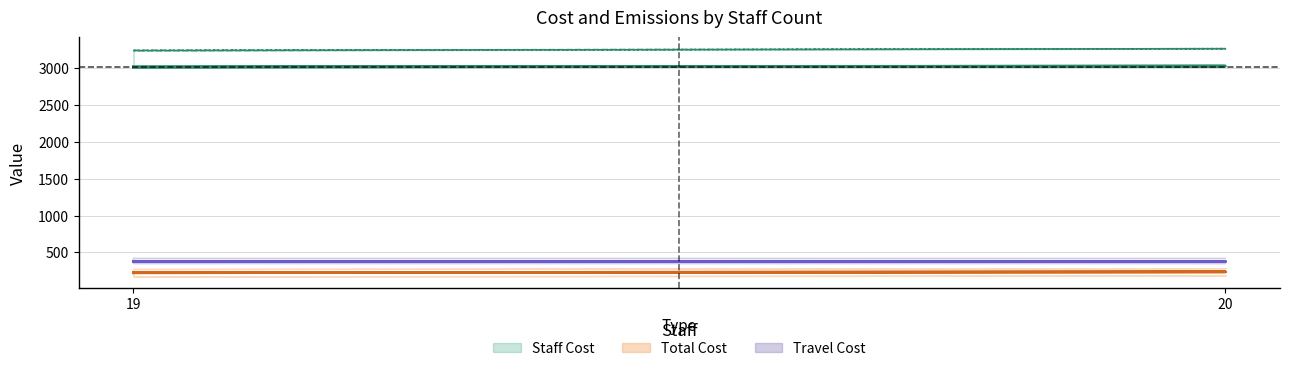

How many lines are shown in the chart?

3